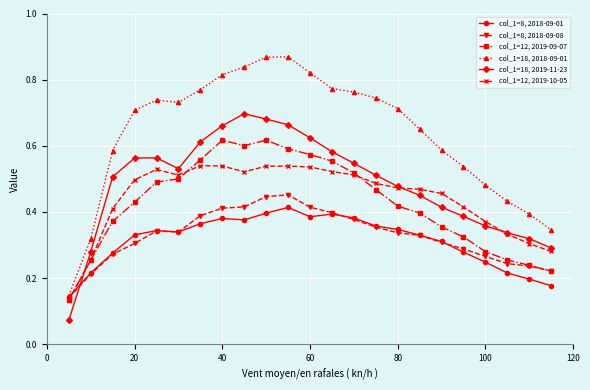

How many intersections are there between col_1=18, 2019-11-23 and col_1=8, 2018-09-08?

1